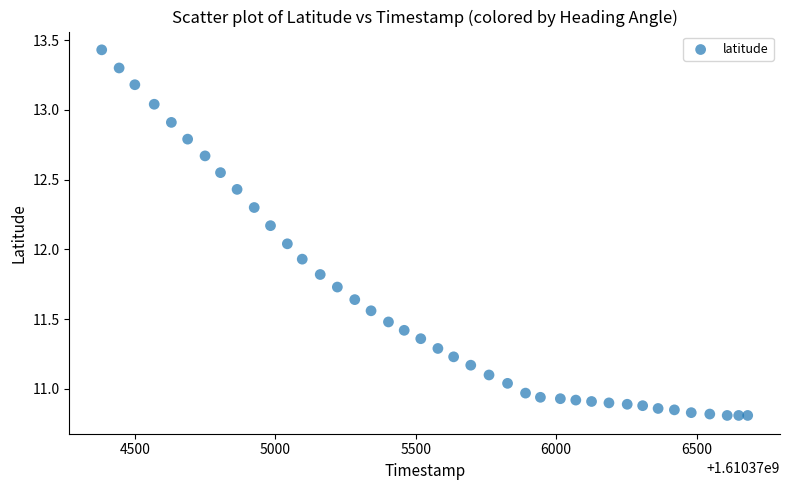

What is the range of X values (max minus min)?

2300.0